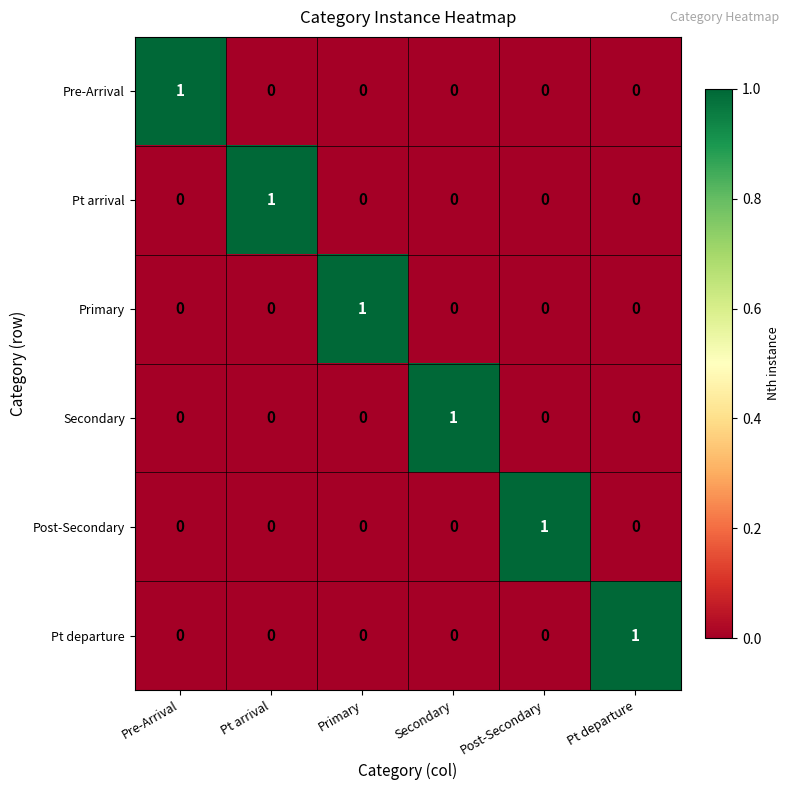

Which category has the highest value in the Post-Secondary series?

Post-Secondary